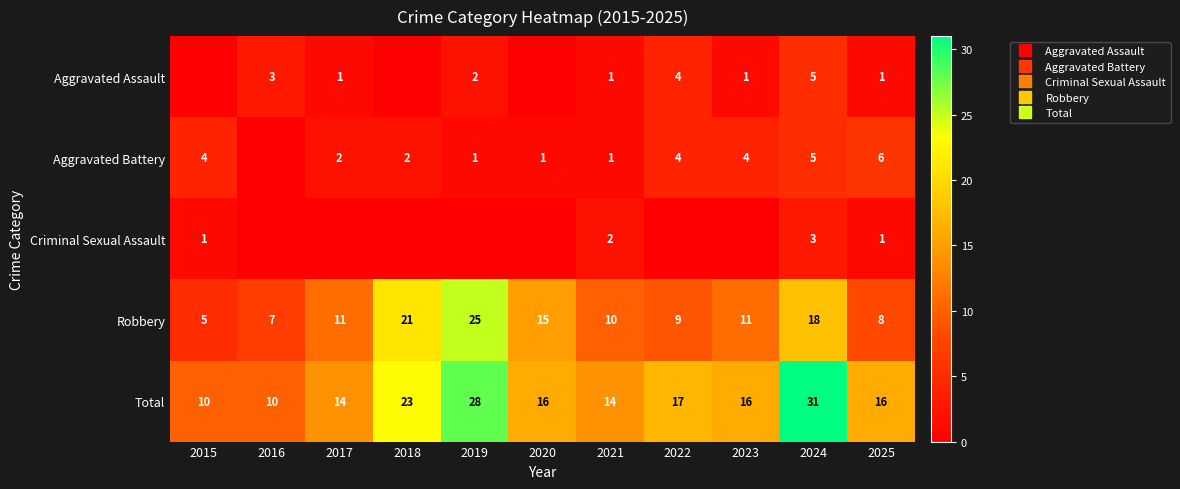

What is the difference between the second highest and second lowest values in the Aggravated Battery series?

4